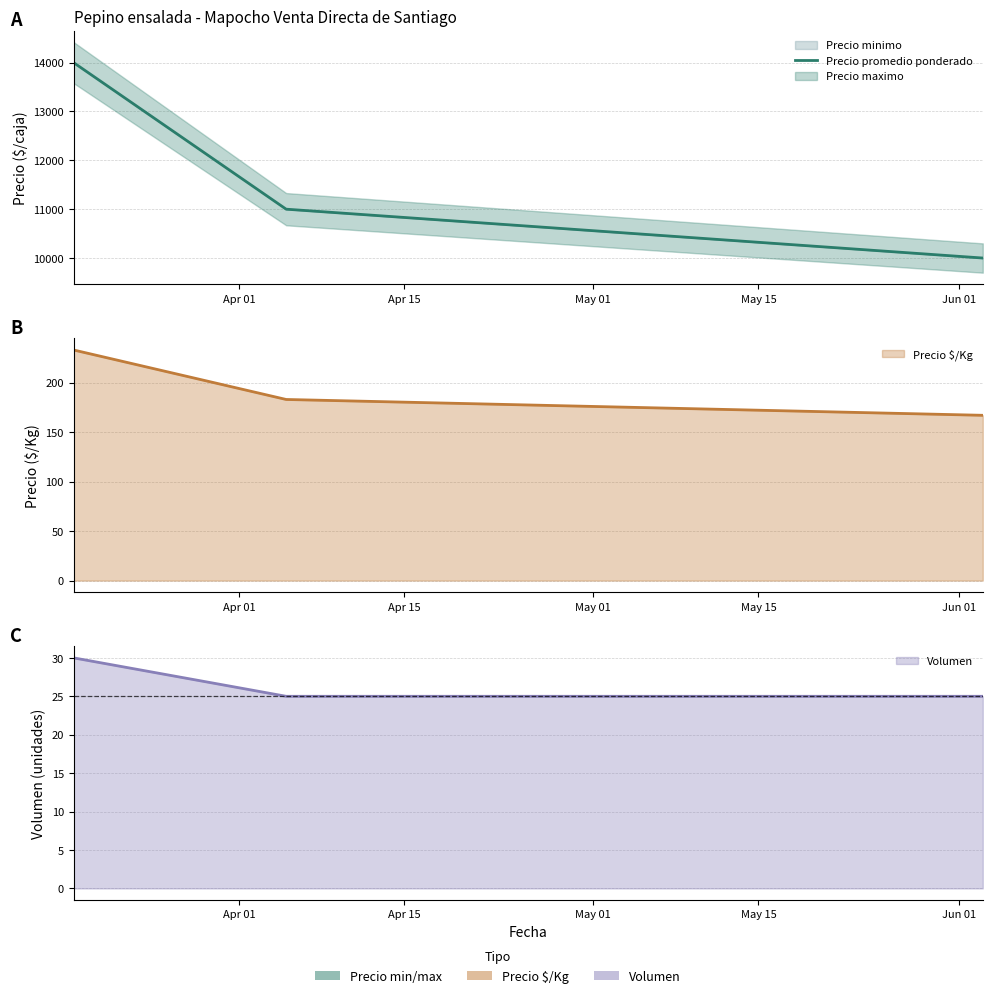

What is the maximum value shown in the chart?

14000